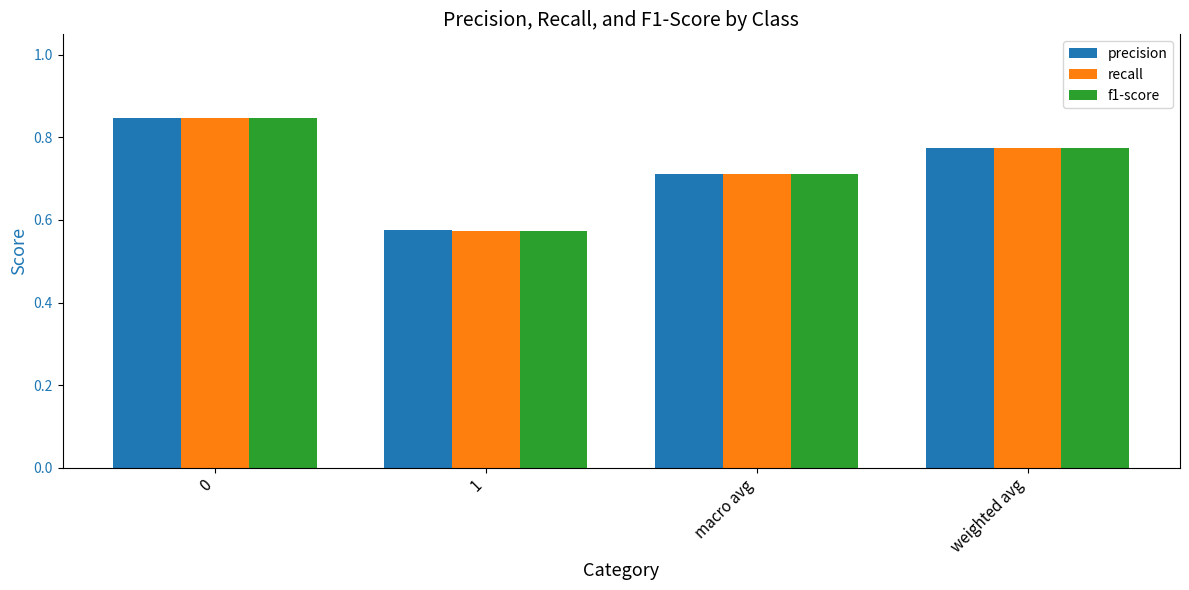

Between 0 and macro avg, which series saw the biggest shift?

recall